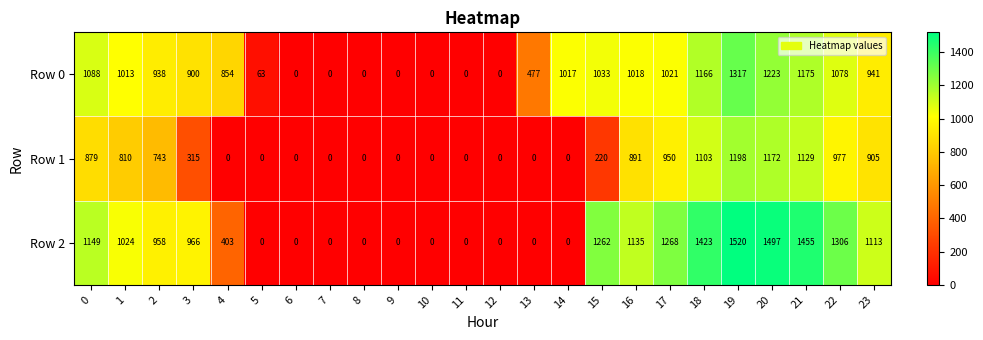

What is the maximum value shown in the chart?

1520